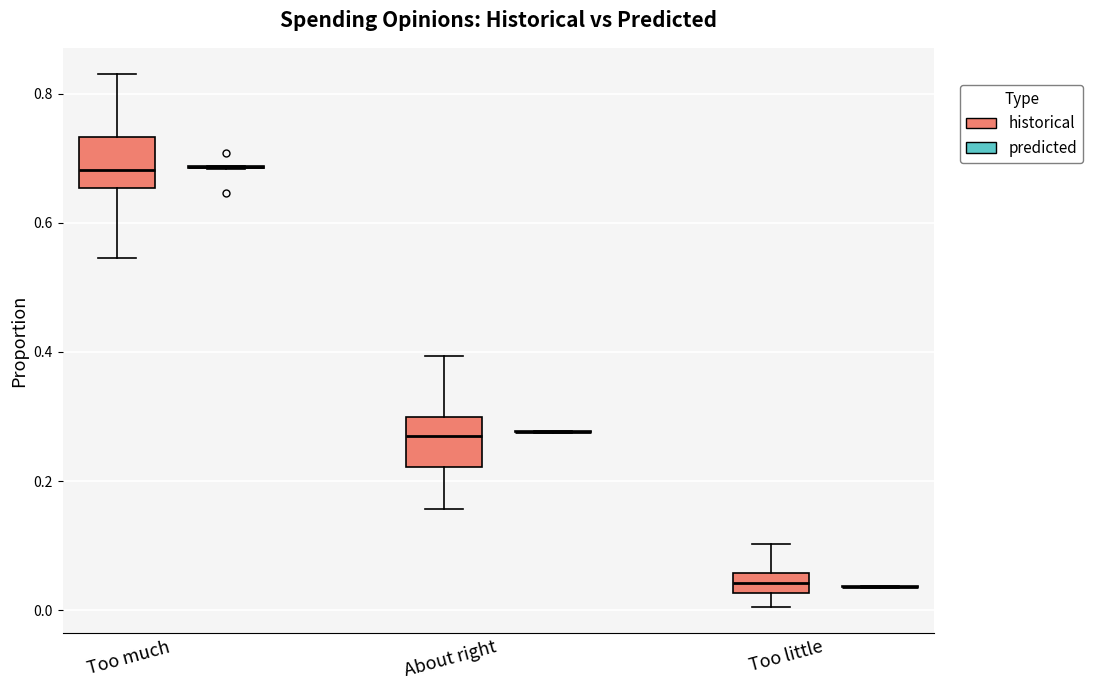

Reading left to right, transcribe this box plot: for each box, give where its median line is, the range the box spans, and where its two whiskers end, as read against the y-axis. The values are not printed on the chart, so give them approximately, as read against the axis.

Too much (historical): median 0.68, box 0.66 to 0.74, whiskers 0.54 to 0.82
Too much (predicted): box collapsed to a line at 0.68, whiskers 0.68 to 0.68
About right (historical): median 0.28, box 0.22 to 0.30, whiskers 0.16 to 0.40
About right (predicted): box collapsed to a line at 0.28, whiskers 0.28 to 0.28
Too little (historical): median 0.04, box 0.02 to 0.06, whiskers 0.00 to 0.10
Too little (predicted): box collapsed to a line at 0.04, whiskers 0.04 to 0.04